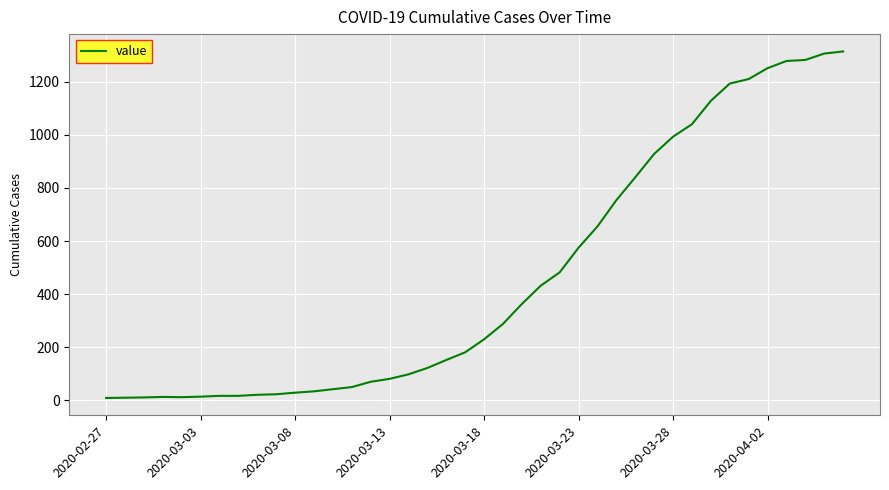

What is the greatest value displayed?

1314